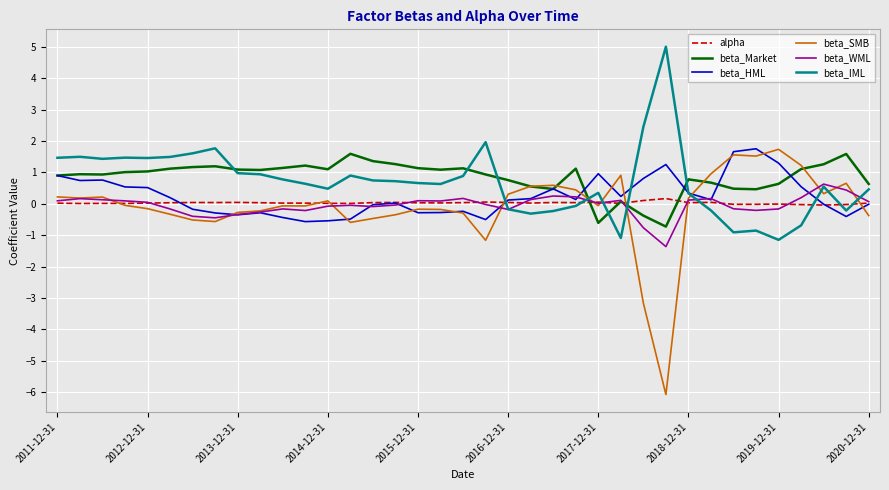

Which series has the widest spread of values?

beta_SMB